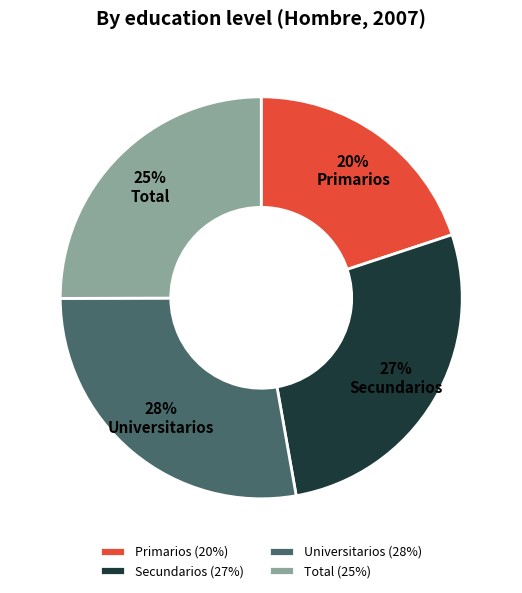

How many slices are in this pie chart?

4